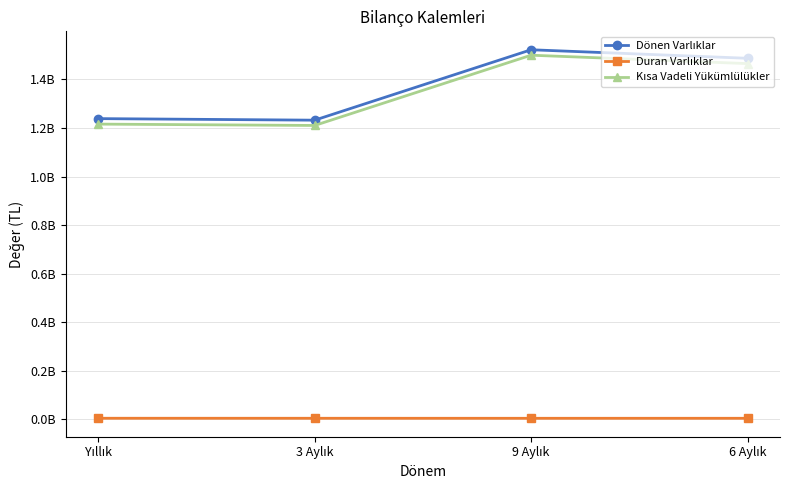

Is it true that Duran Varlıklar equals 4746342 at Yıllık?

True